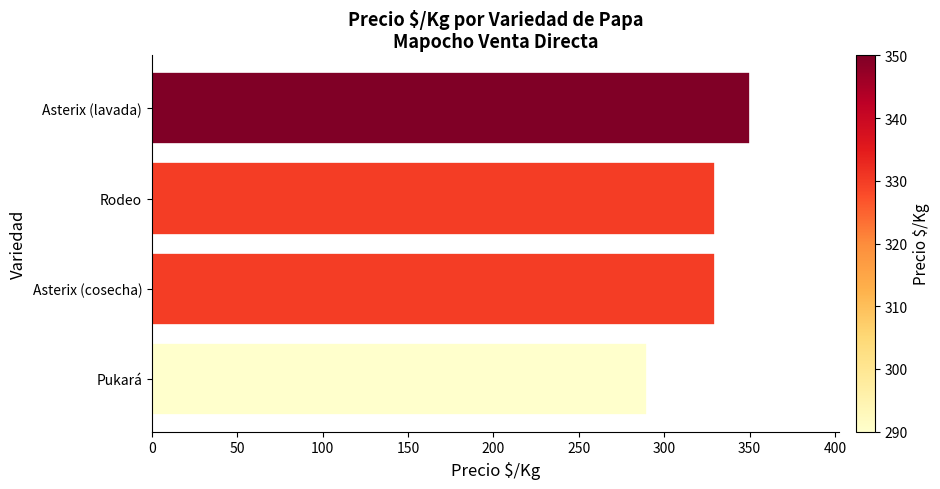

How many values are below 330?

1